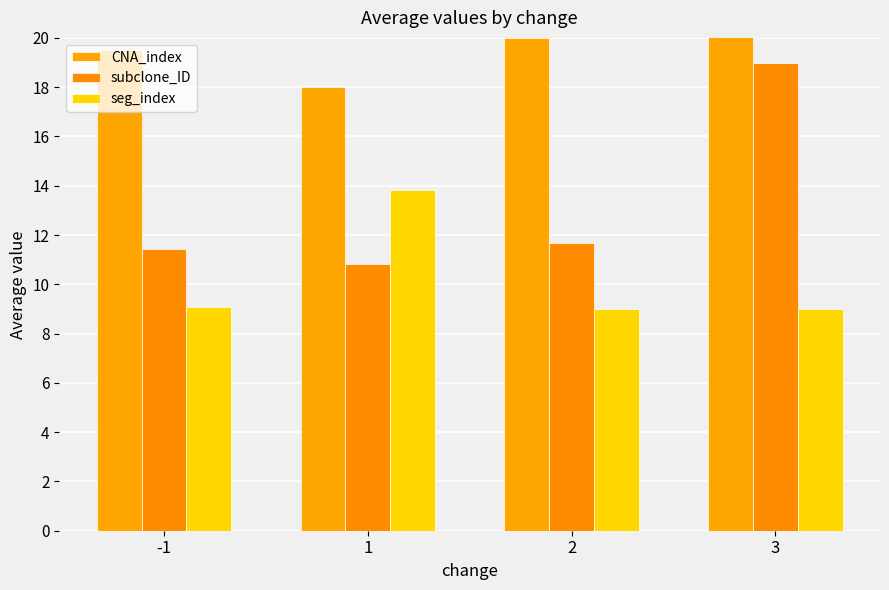

Is it true that CNA_index equals 20.0 at 2?

True